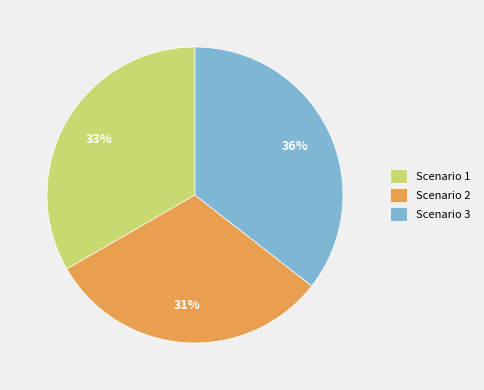

Is it true that Scenario 3 is 47% of the pie?

False